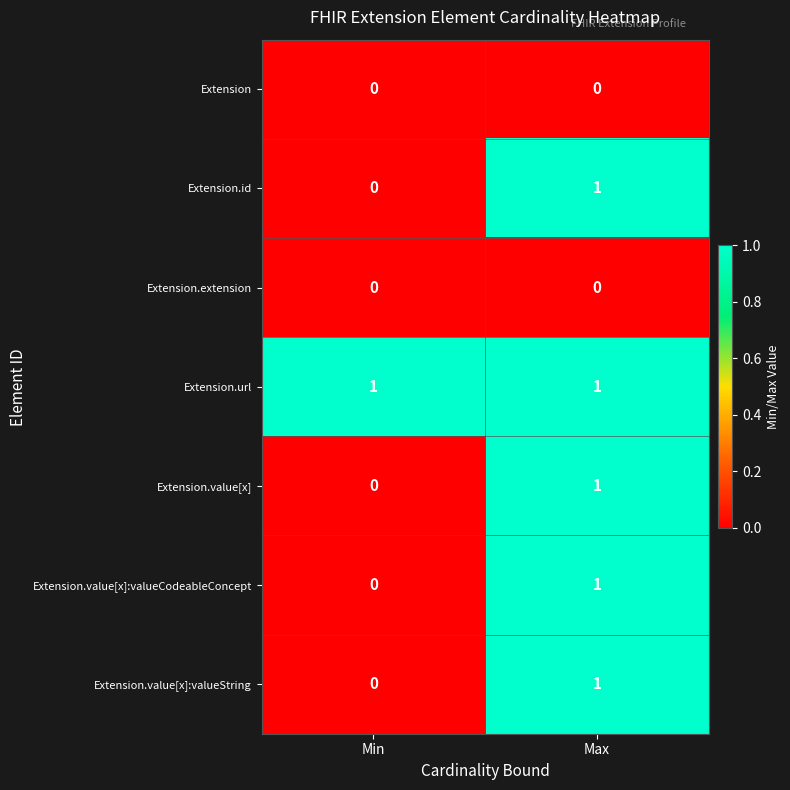

Is it true that Extension.url equals 1 at Min?

True